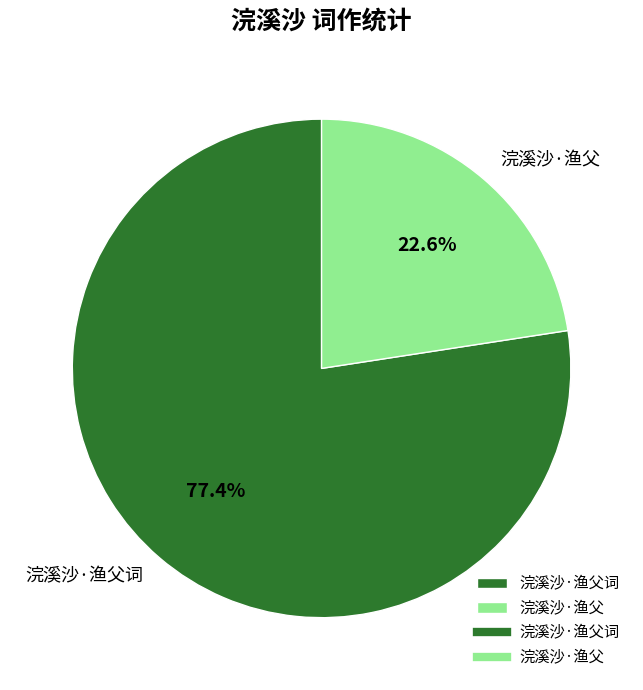

Is 浣溪沙·渔父 the majority of the pie?

No